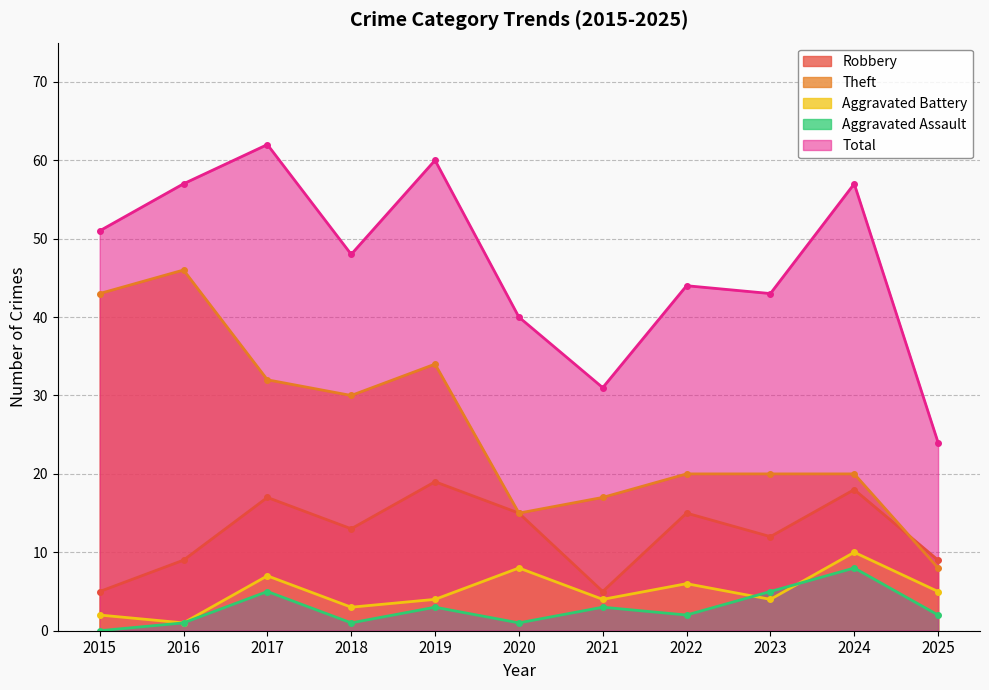

Rank the series at 2025 from highest to lowest value.

Total, Robbery, Theft, Aggravated Battery, Aggravated Assault